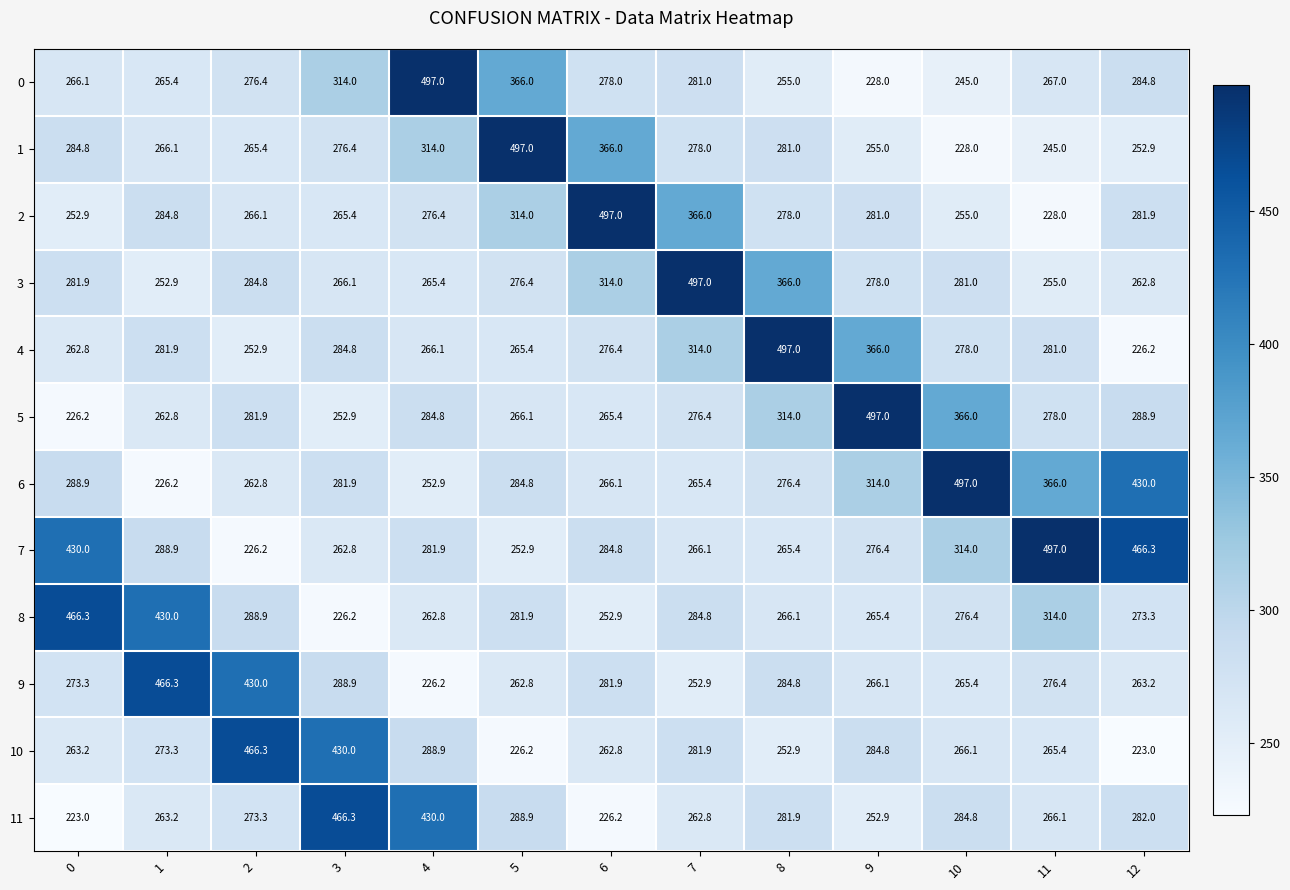

Read the 4 value at 6.

276.4